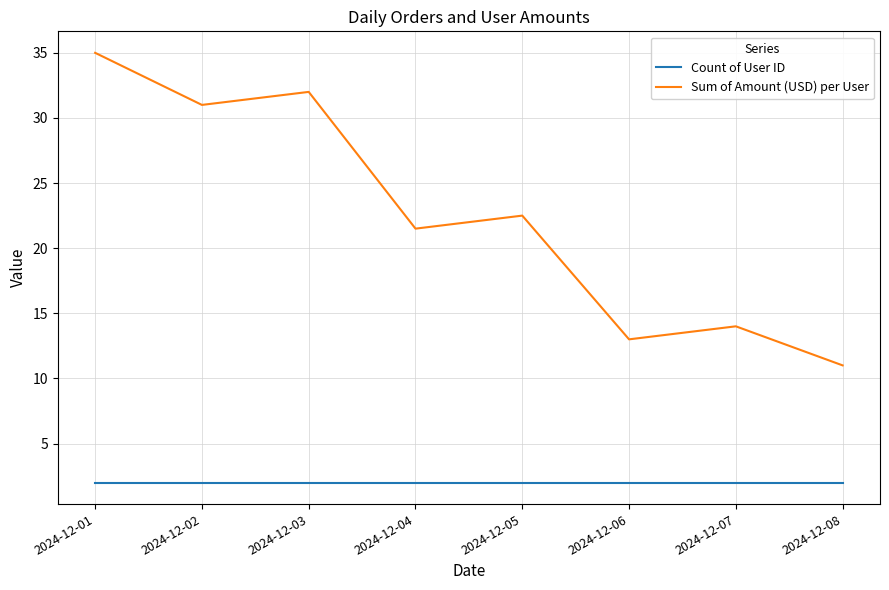

What value does the Count of User ID series have at 2024-12-08?

2.0